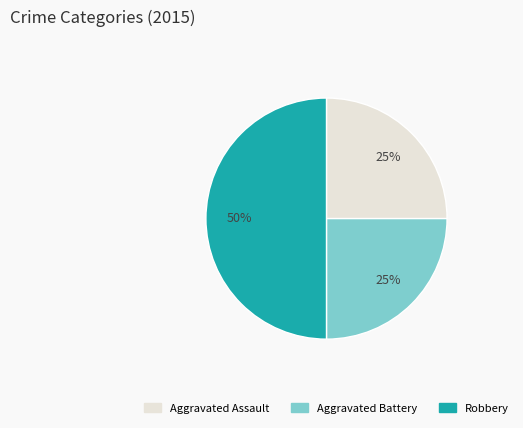

Is the sum of Aggravated Battery and Robbery greater than half?

Yes